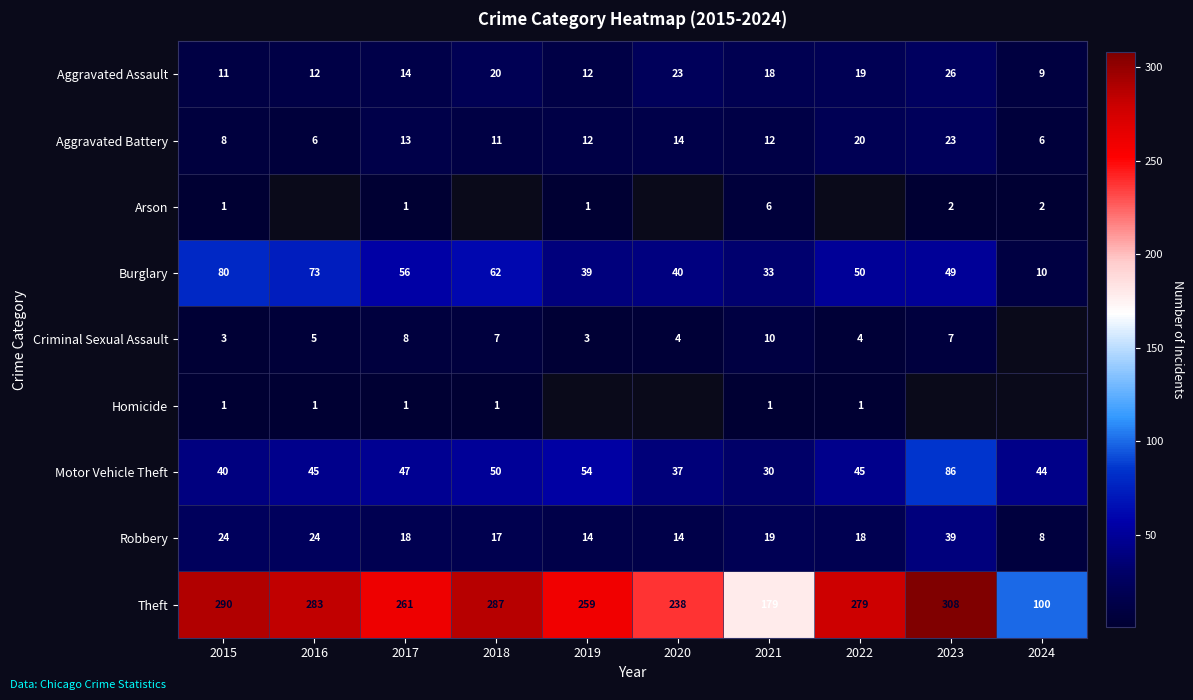

Count the number of data series in this chart.

9